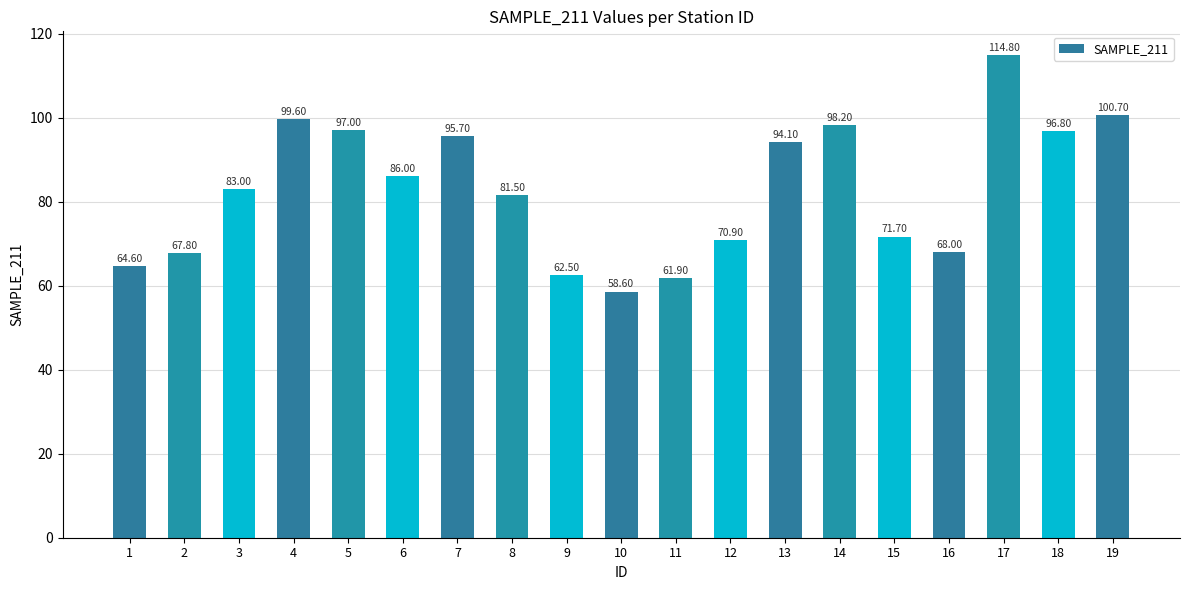

What is the smallest value displayed?

58.6